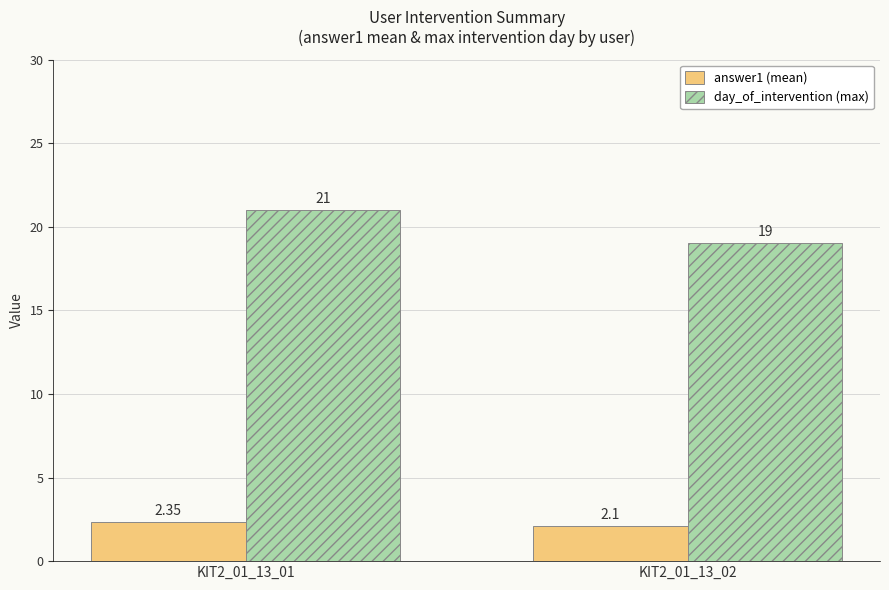

At which category is the sum across all series the highest?

KIT2_01_13_01